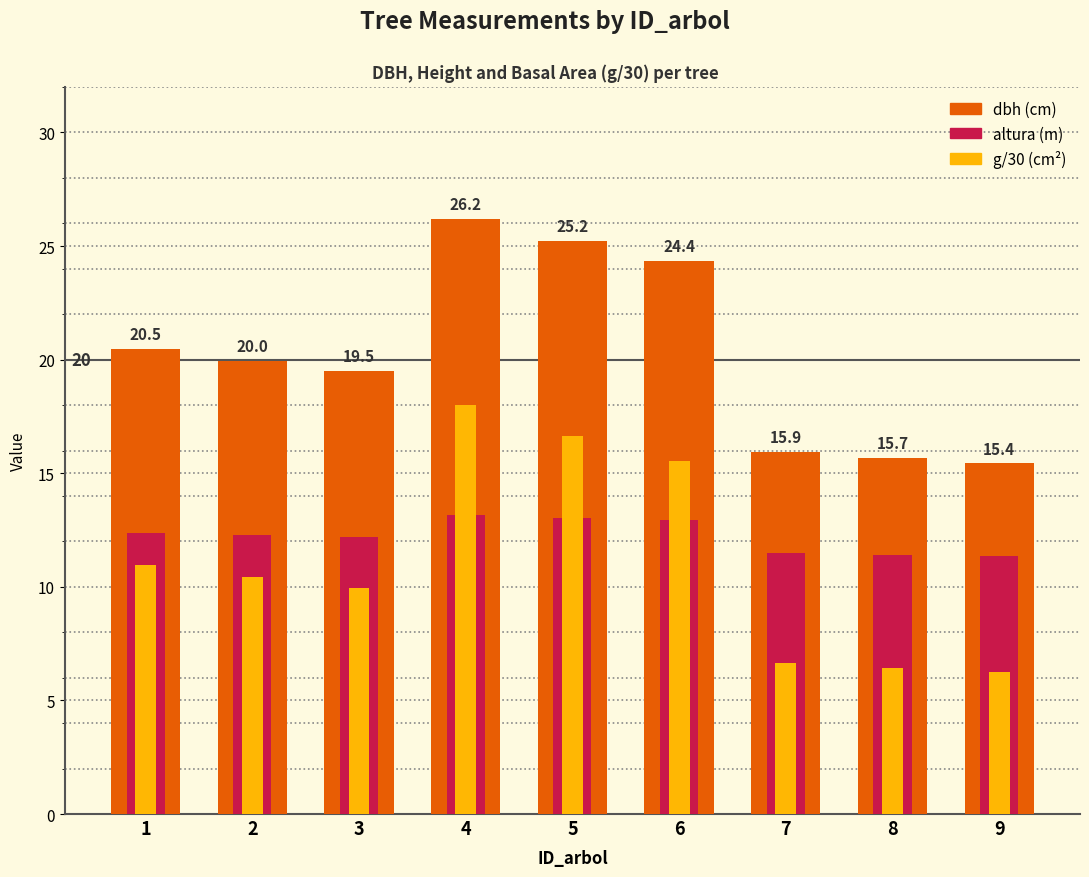

Is it true that g/30 equals 18.2 at 2?

False